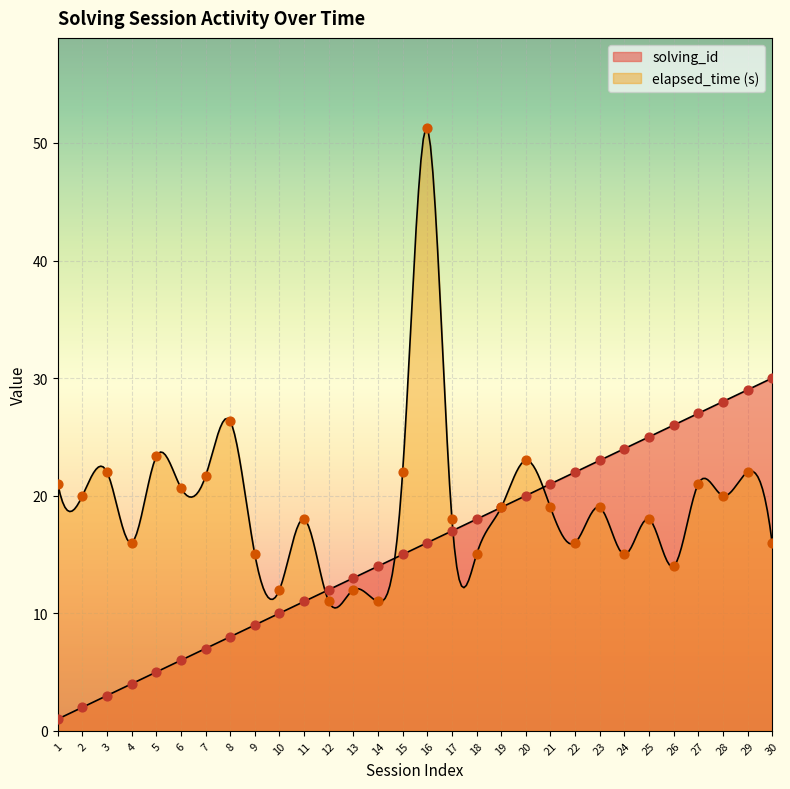

At which category is the sum across all series the highest?

16